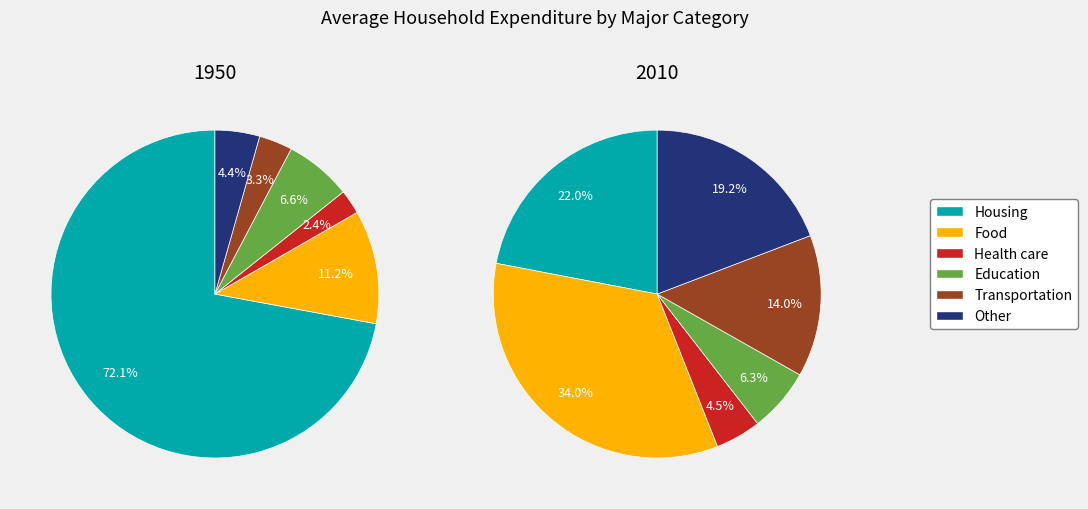

To the nearest percent, what is the average slice percentage?

17%